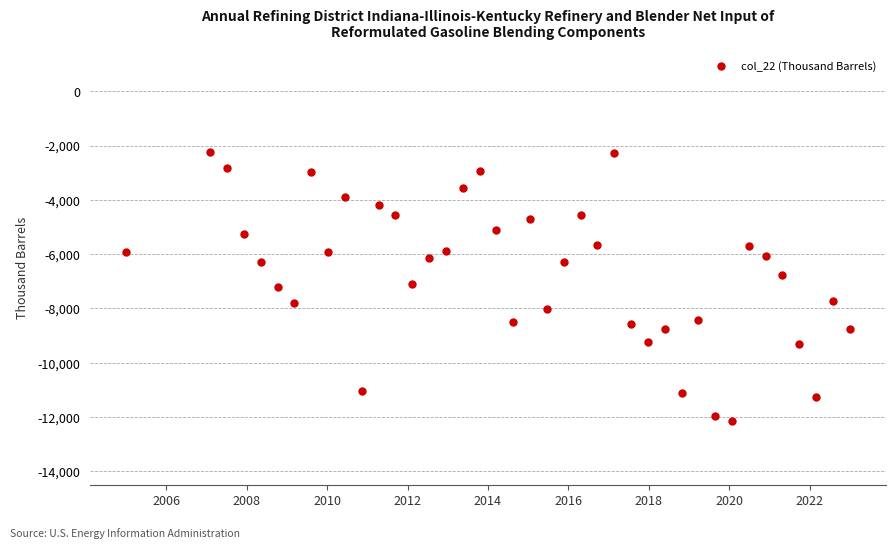

What is the range of Y values (max minus min)?

9929.4